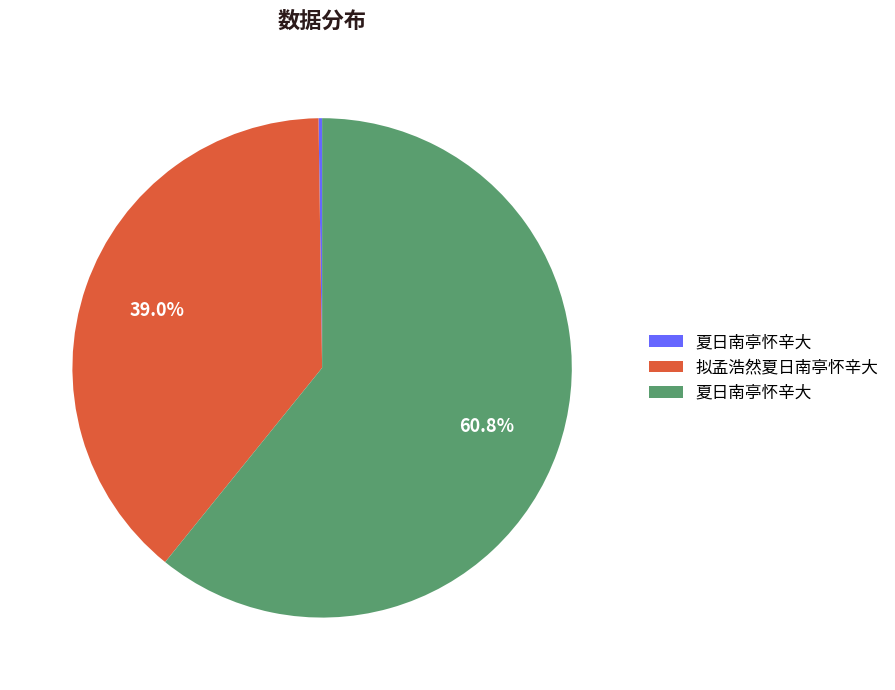

To the nearest percent, what is the average slice percentage?

33%